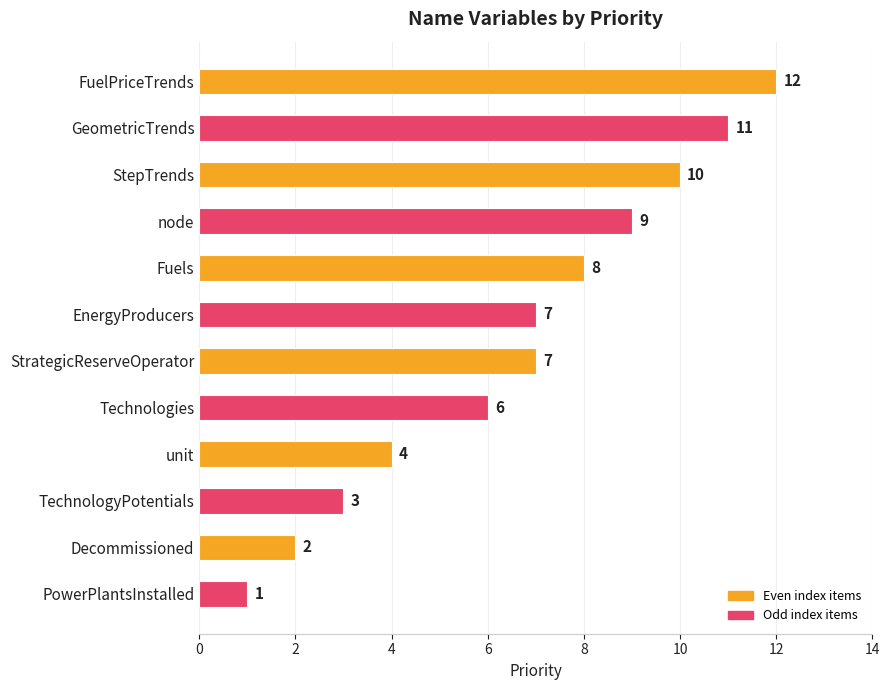

Which category has the lowest value across all series?

PowerPlantsInstalled